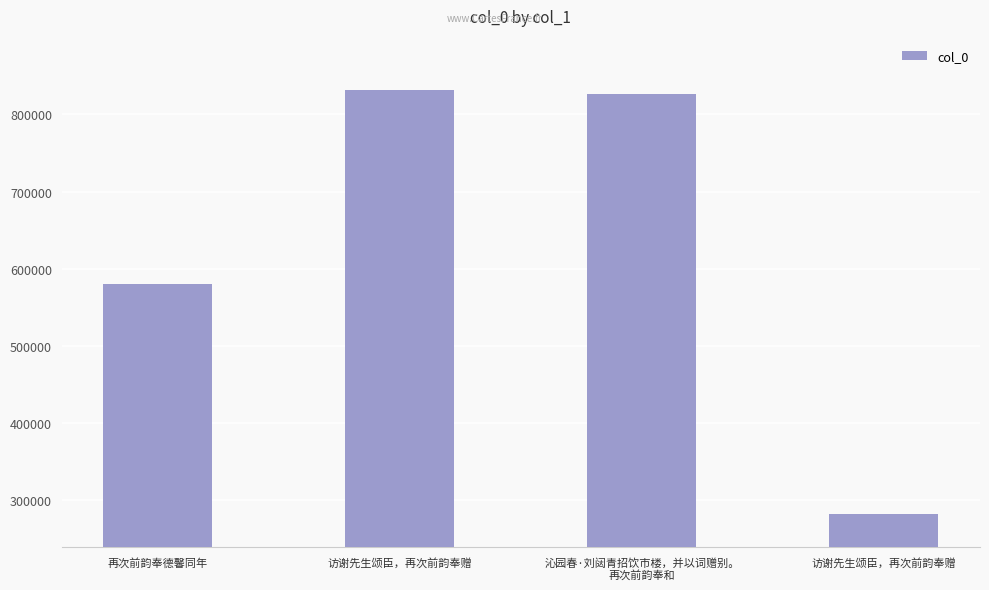

The chart shows a value of 280854 at 访谢先生颂臣，再次前韵奉赠. True or false?

True